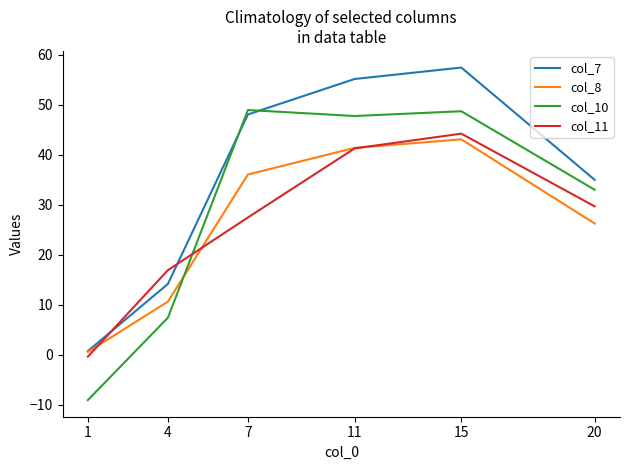

What is the spread (max minus min) of values at 15?

14.4